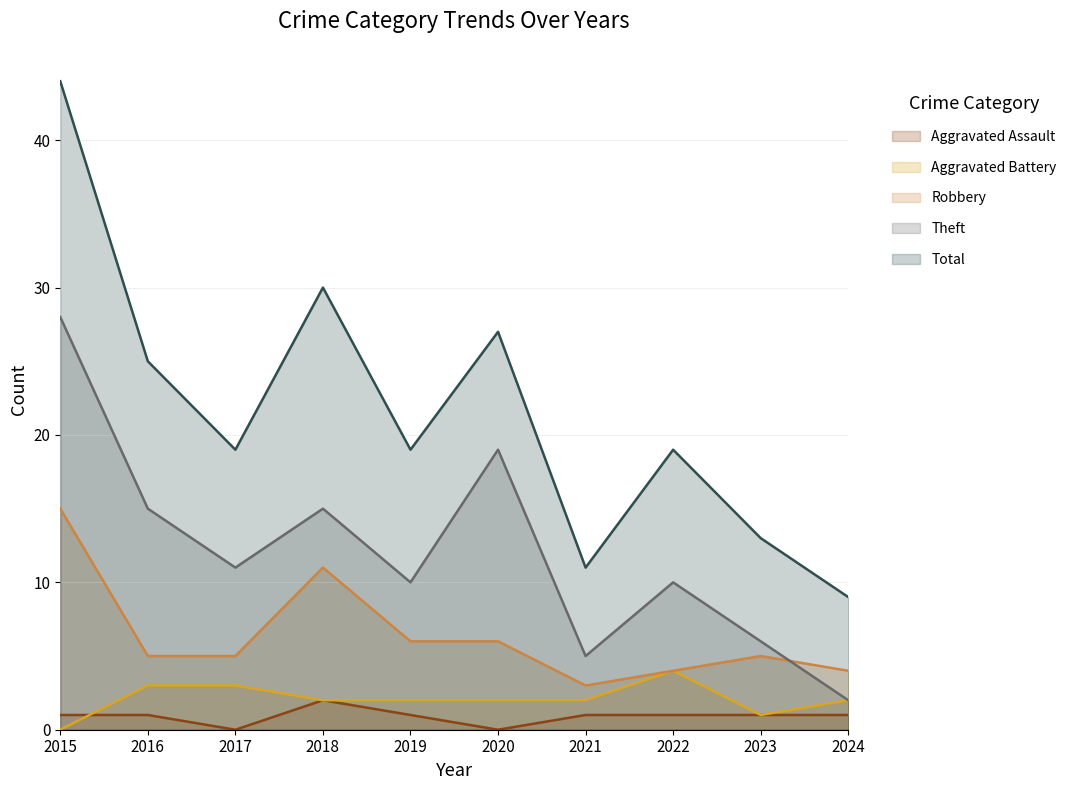

Which series has the largest total across all categories?

Total